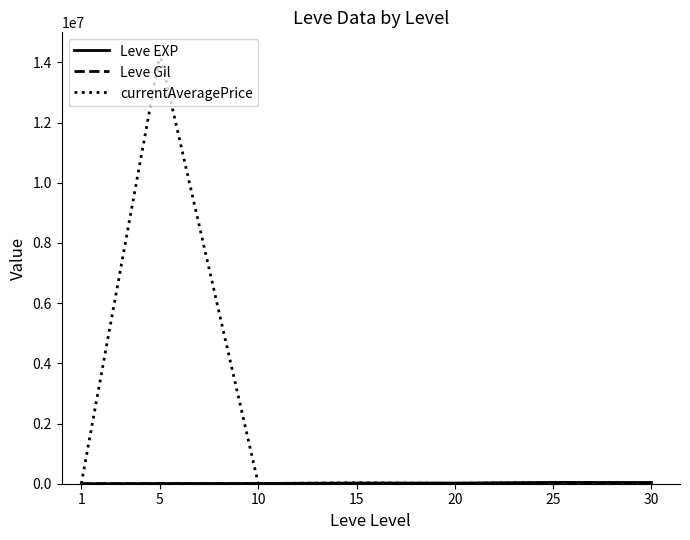

What is the greatest value displayed?

14286561.0